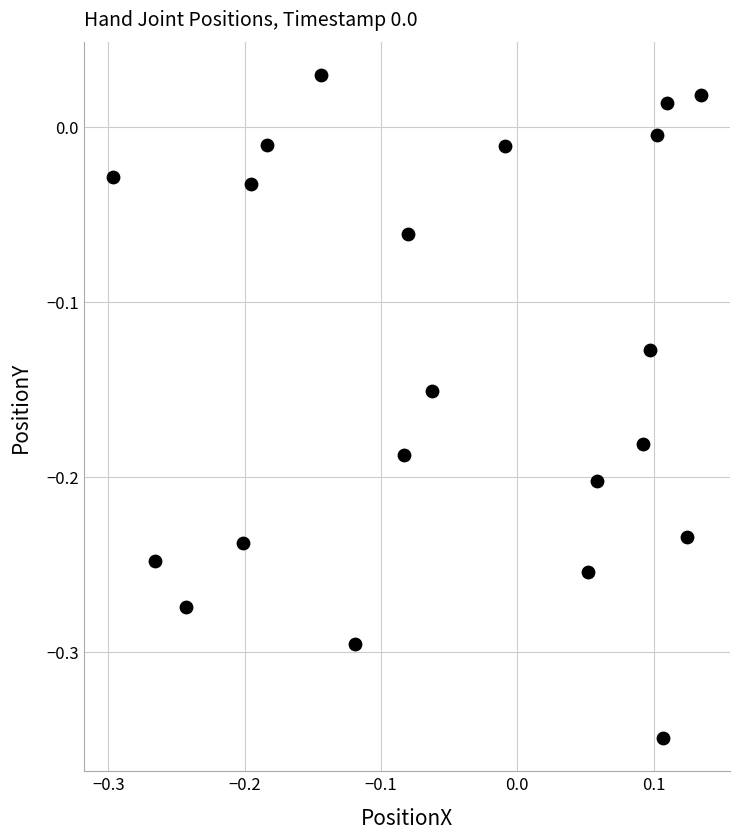

What is the range of X values (max minus min)?

0.4